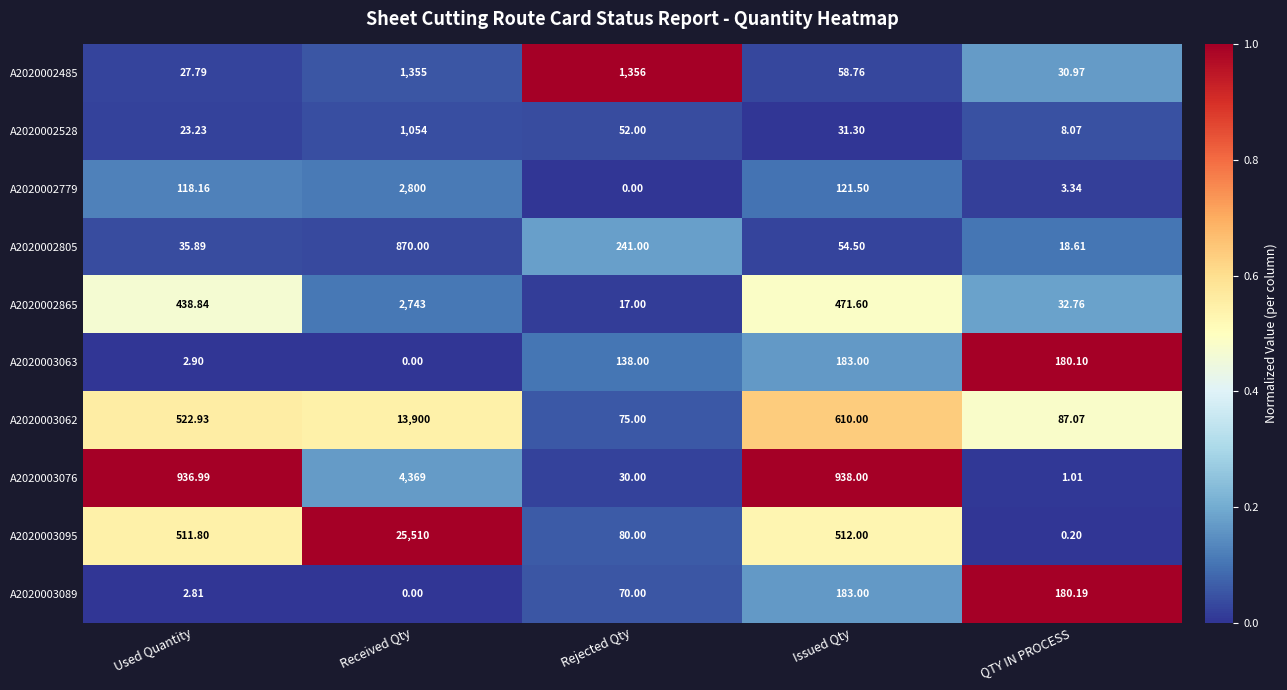

Which category has the highest value across all series?

Received Qty